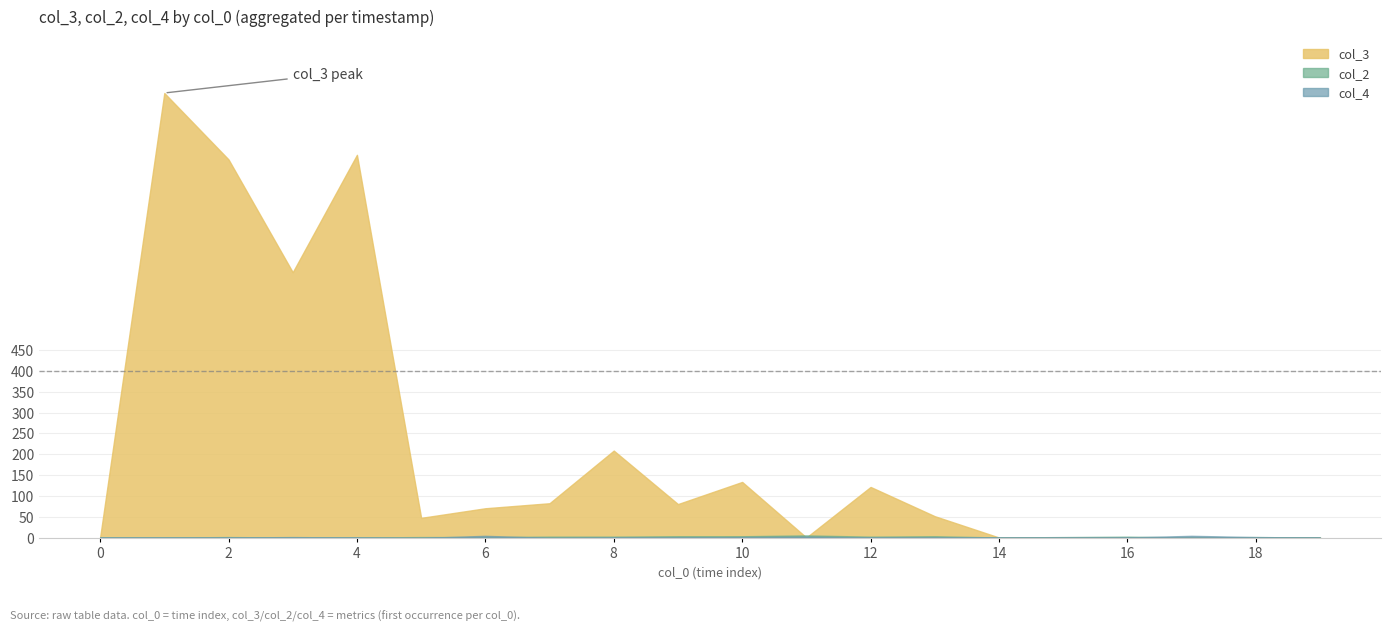

True or false: col_3 has more than 1 interior local peaks.

True